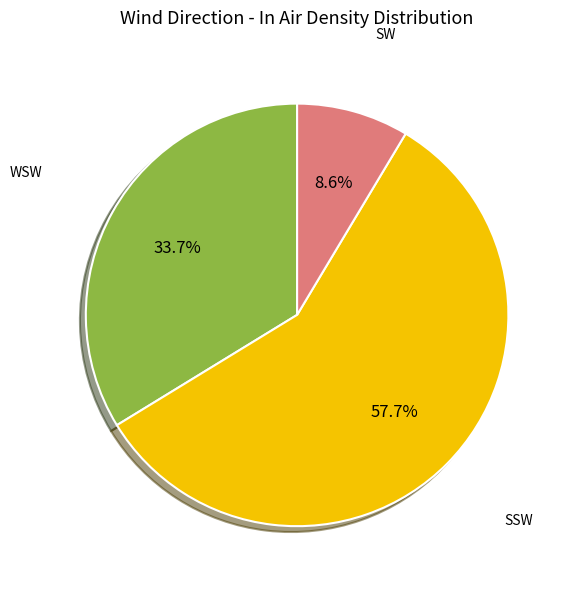

Does any single category account for the majority?

Yes